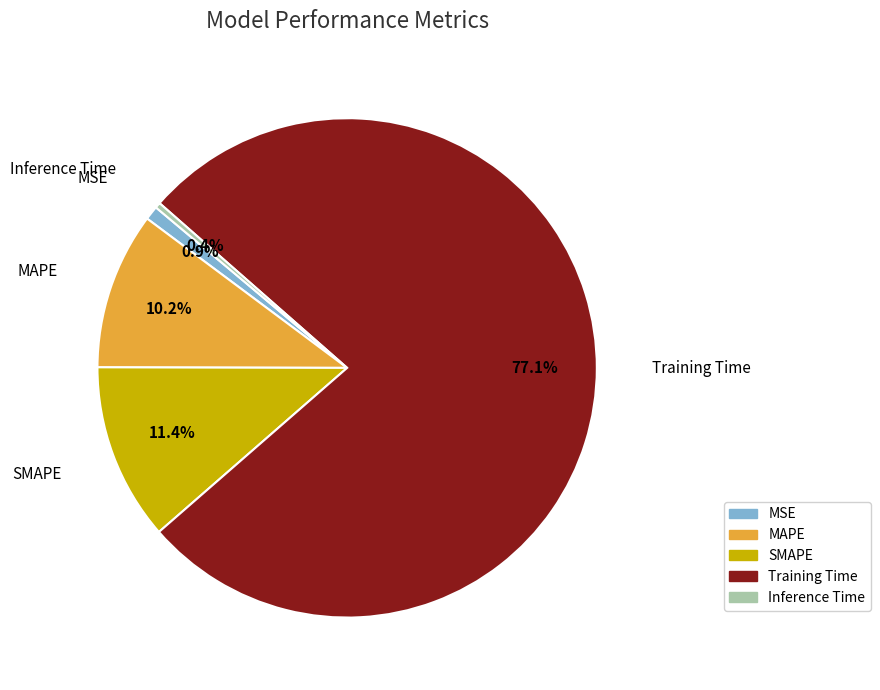

To the nearest percent, what portion does MSE represent?

1%